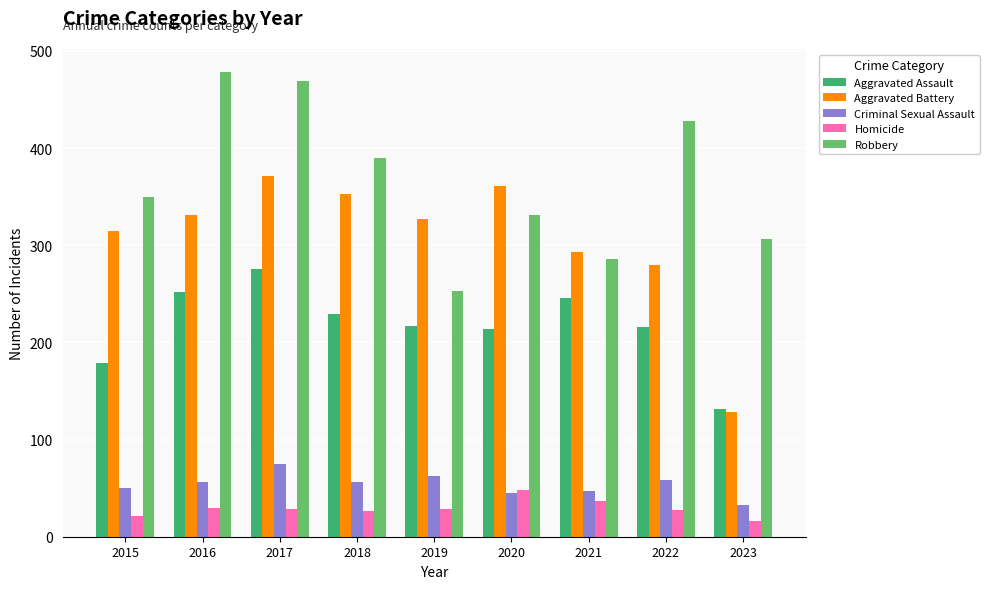

Is the value of Aggravated Assault at 2019 greater than the value of Aggravated Battery at 2022?

No